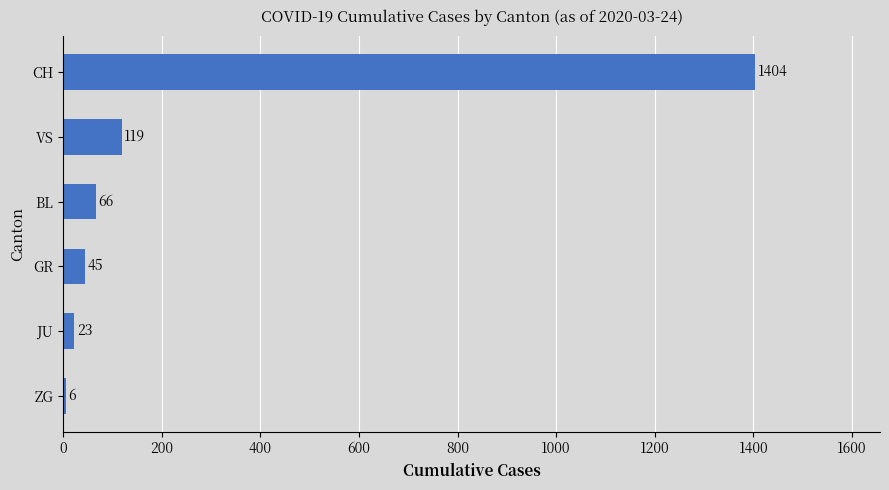

What is the difference between the maximum and second lowest values?

1381